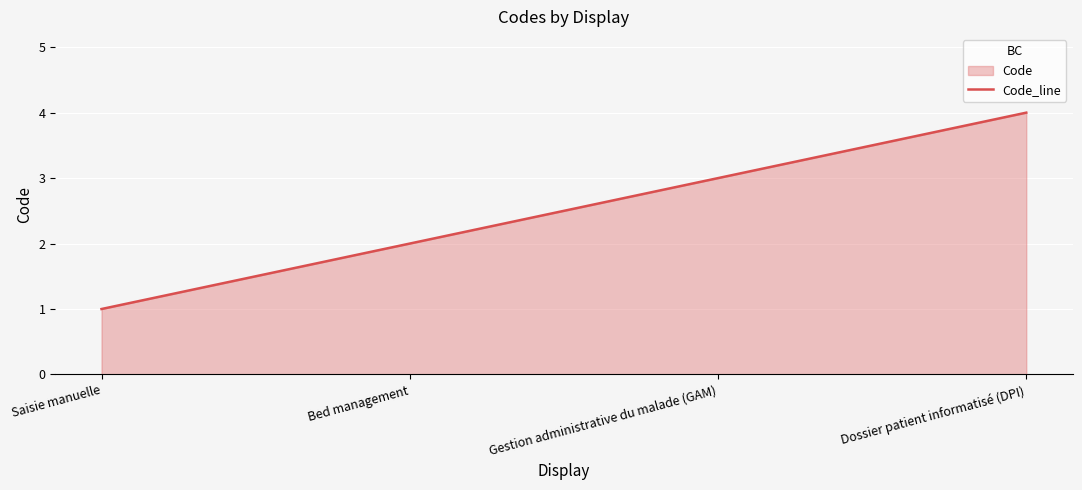

List the labels in order of value, largest first.

Dossier patient informatisé (DPI), Gestion administrative du malade (GAM), Bed management, Saisie manuelle